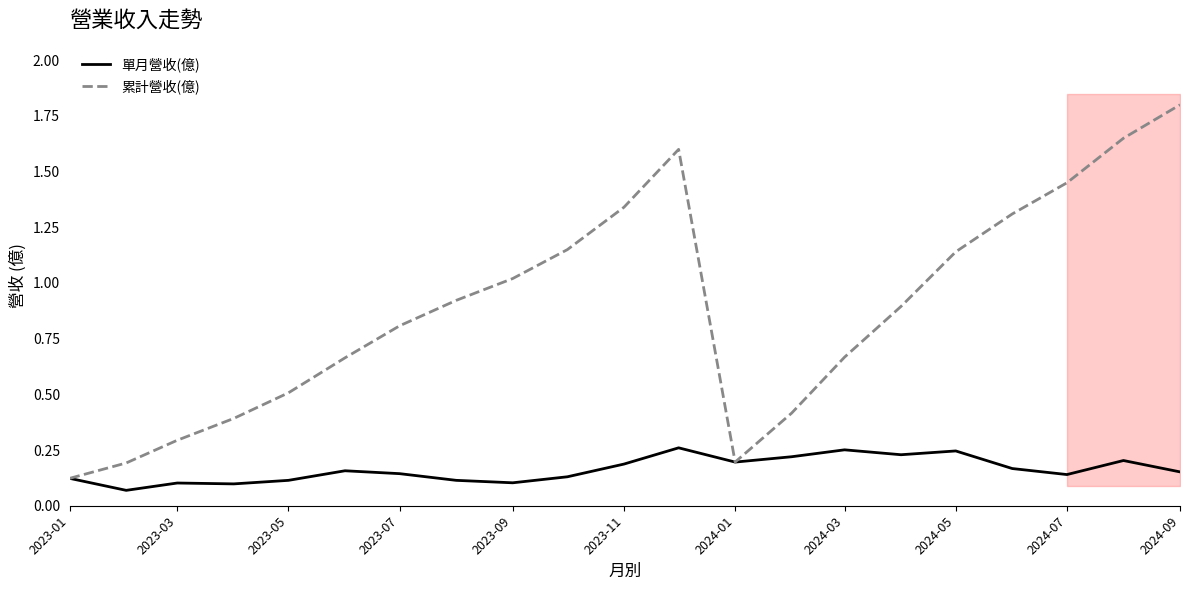

Is the value of 單月營收(億) at 2023-05 greater than the value of 累計營收(億) at 2023-05?

No